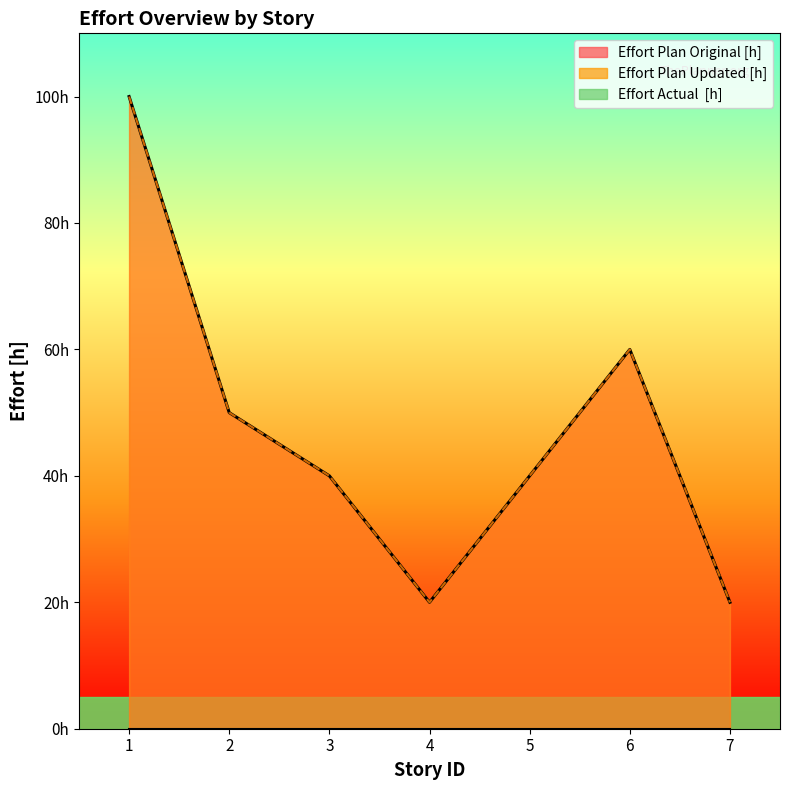

Is the value of Effort Plan Updated [h] at 3 greater than the value of Effort Plan Original [h] at 2?

No